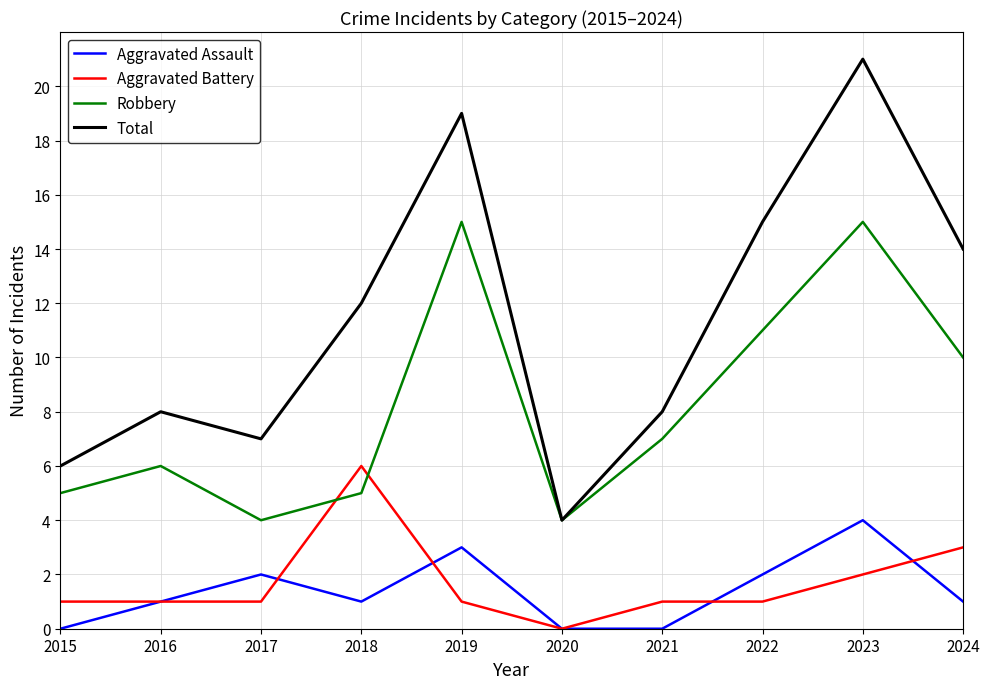

What value does the Total series have at 2019?

19